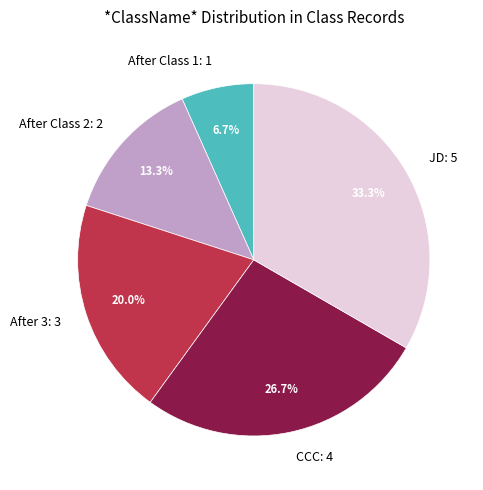

Rank the categories by value from lowest to highest.

After Class 1, After Class 2, After 3, CCC, JD